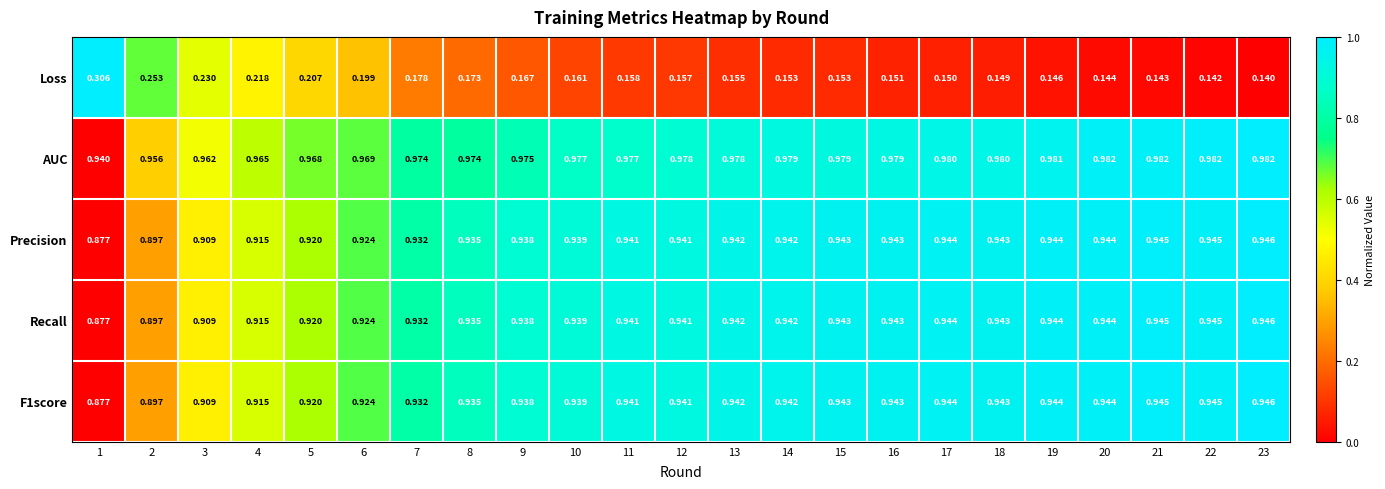

Which series changed the most between 5 and 11?

Loss